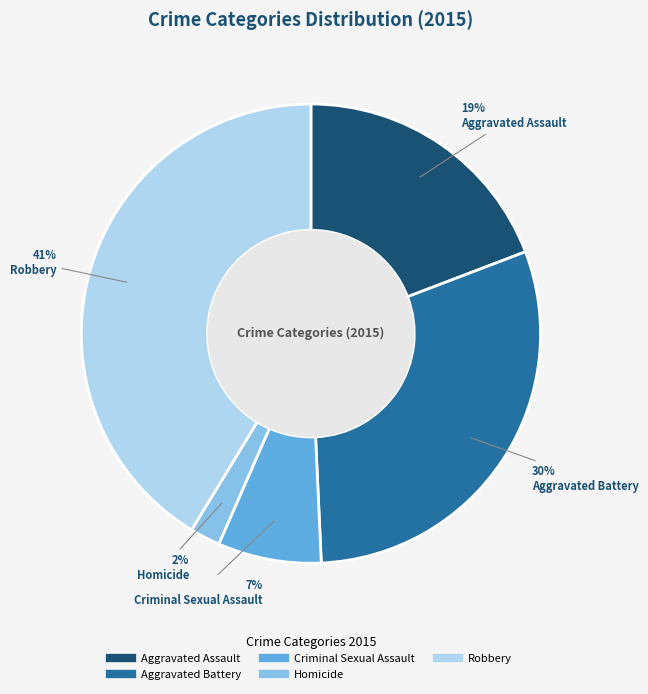

Approximately how many times larger is the value at Robbery compared to Aggravated Battery?

1.4